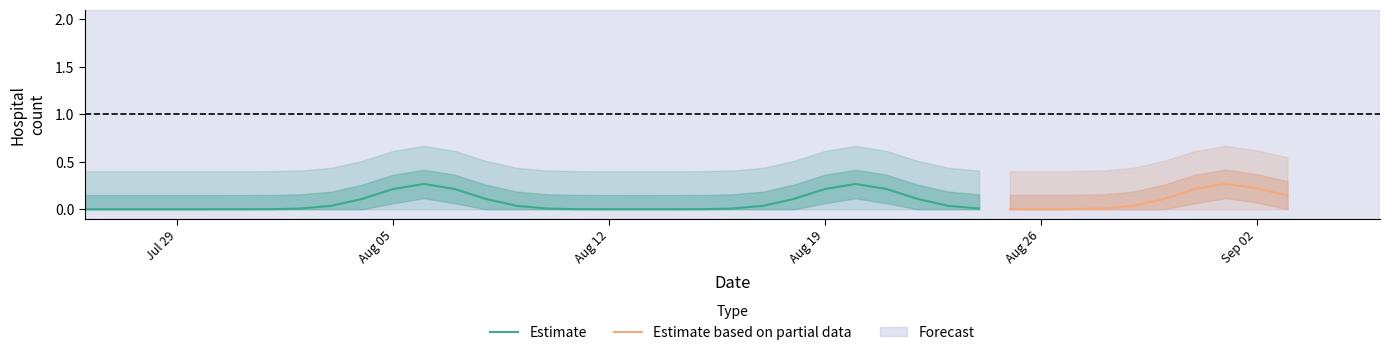

What is the maximum value shown in the chart?

1